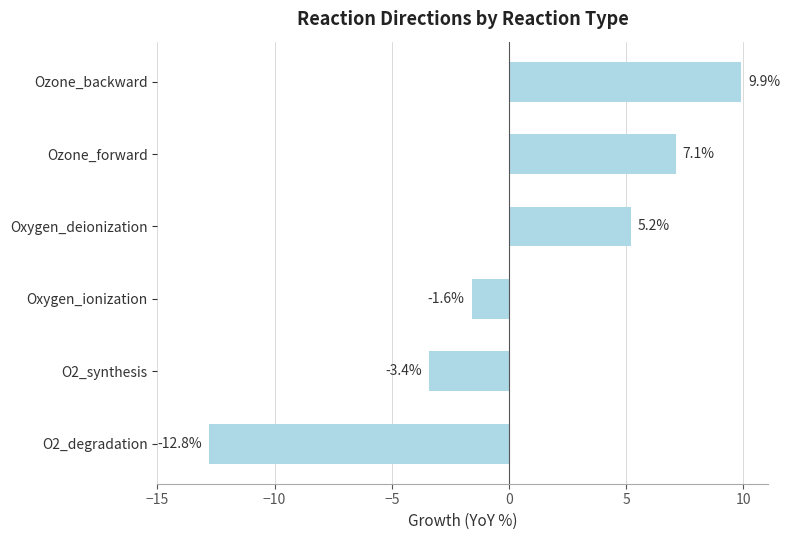

At which label is the value closest to -1?

Oxygen_ionization